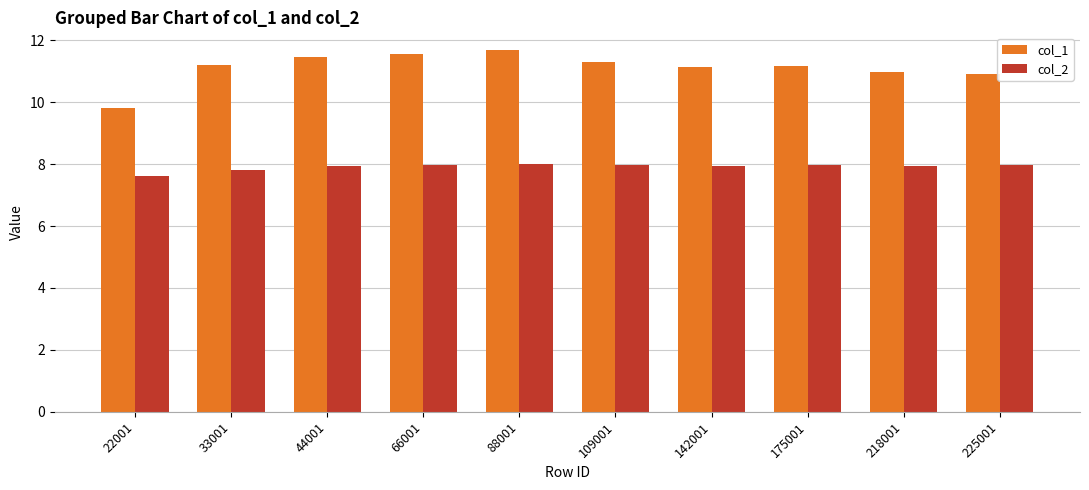

What is the difference between the maximum and minimum values in the col_1 series?

1.9